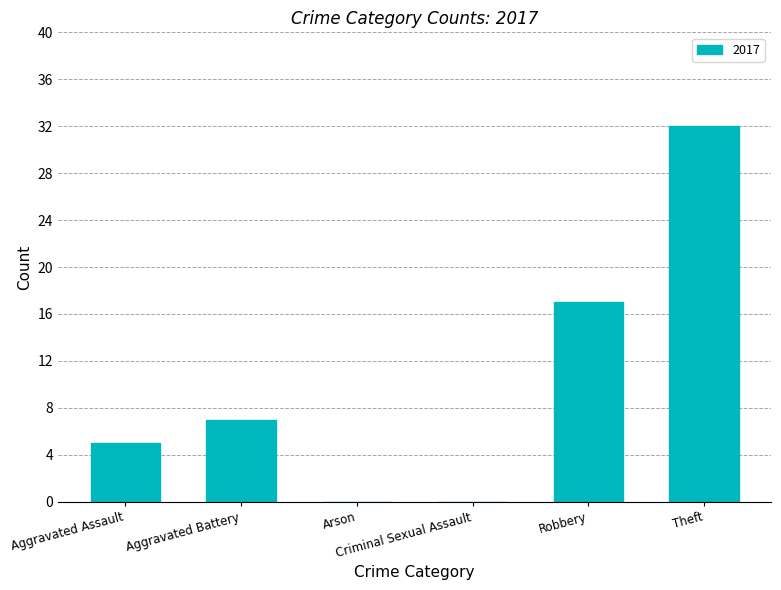

What is the greatest value displayed?

32